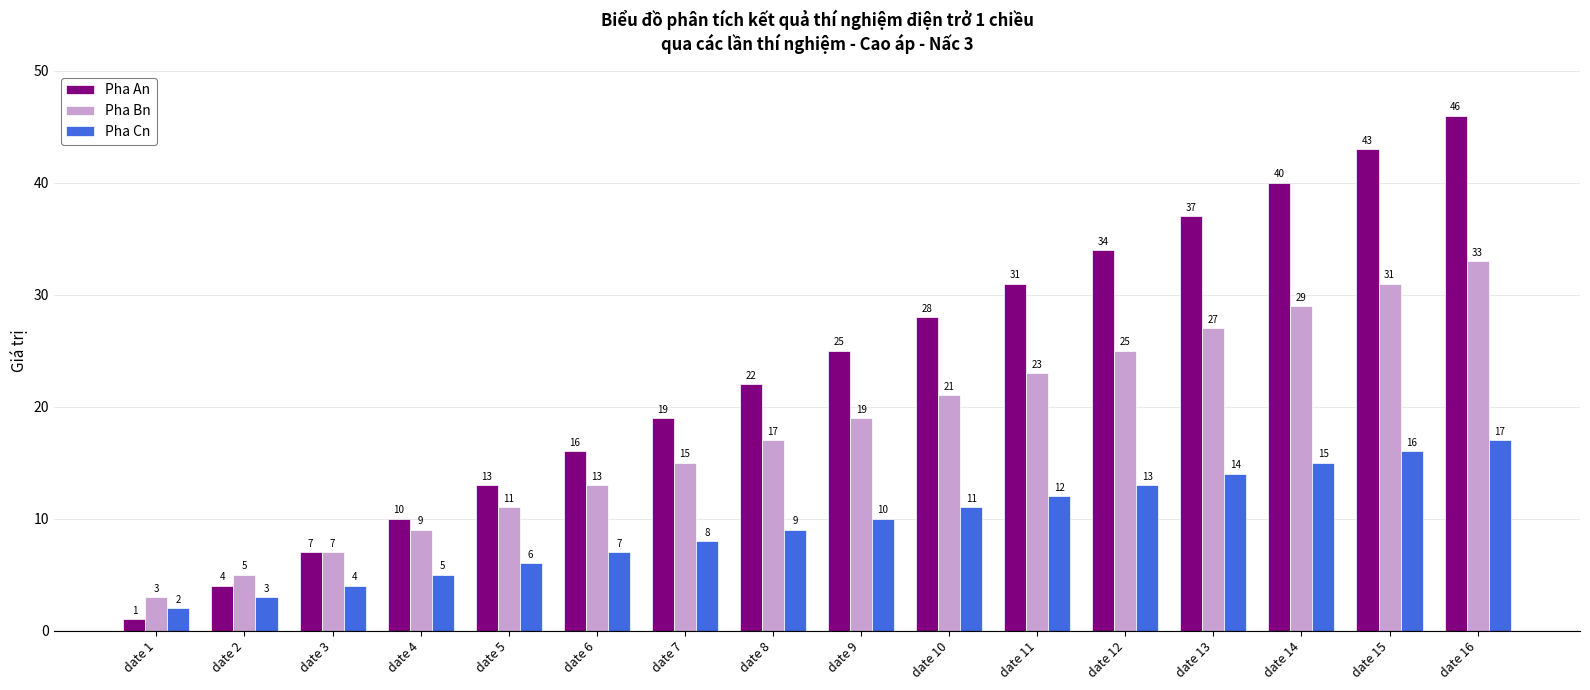

What is the difference between the highest and lowest values at date 12?

21